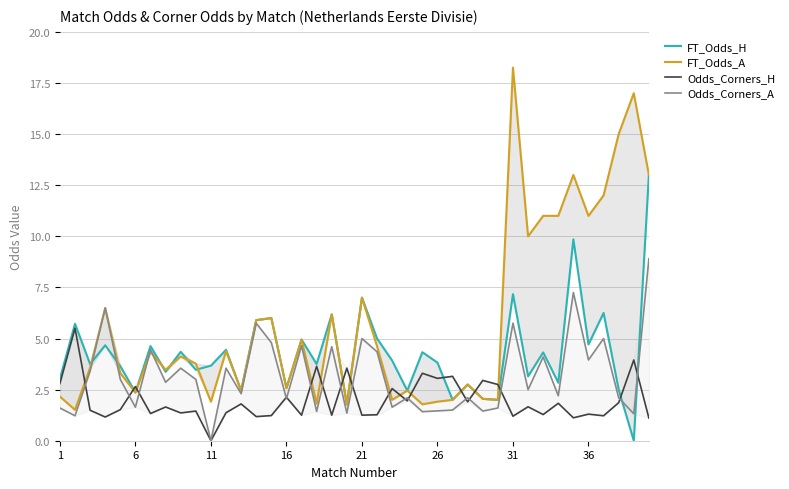

How many values in Odds_Corners_H are above zero?

39